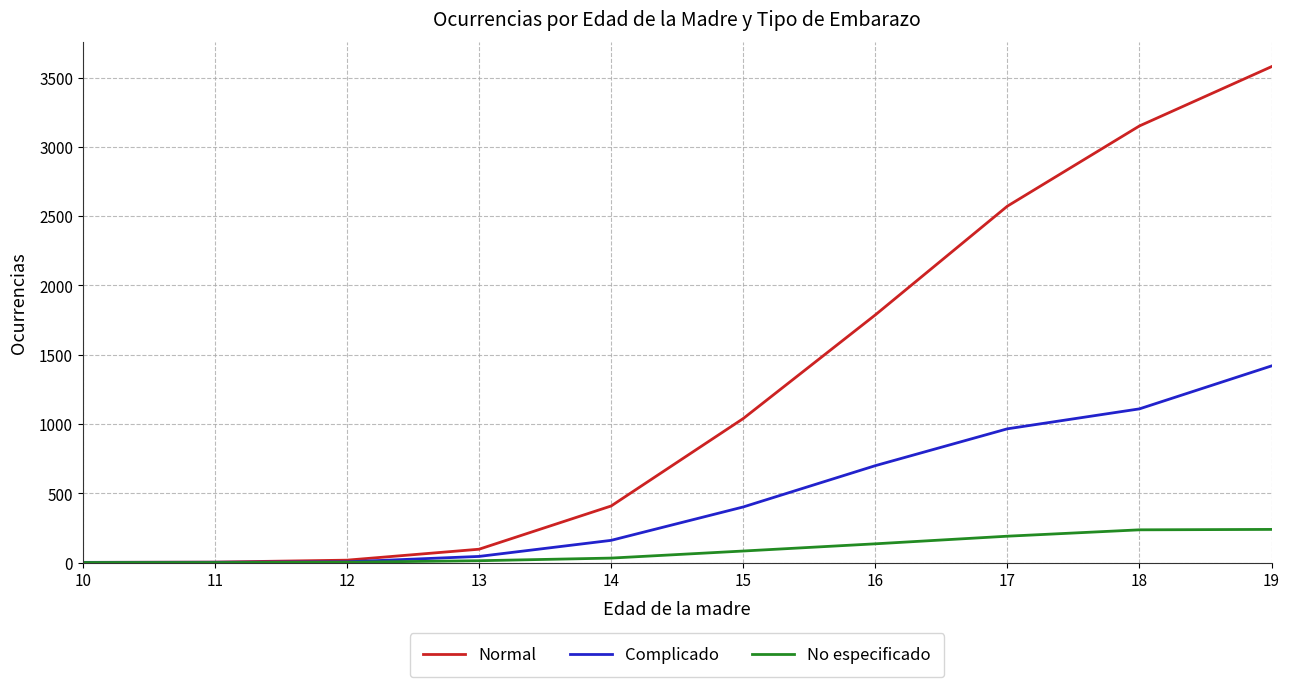

Is it true that Complicado equals 1845 at 18?

False